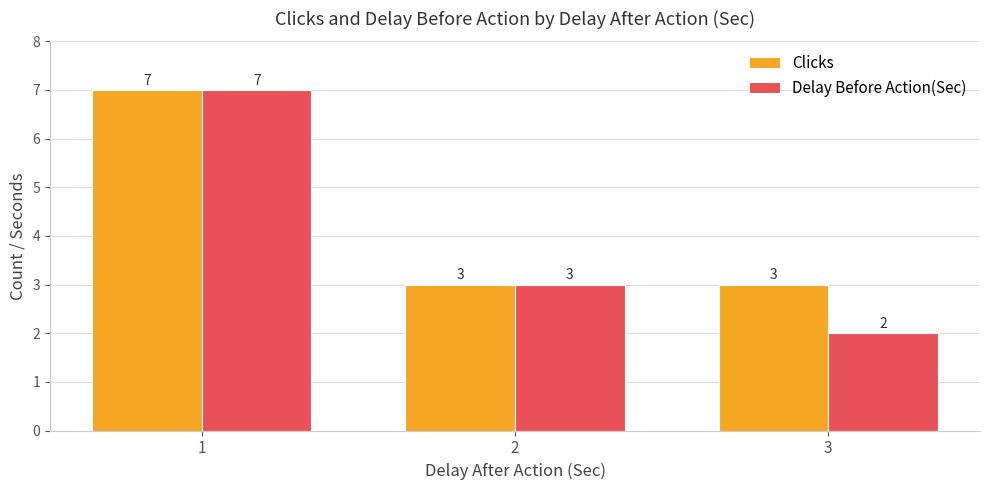

What is the total value across all series at 2?

6